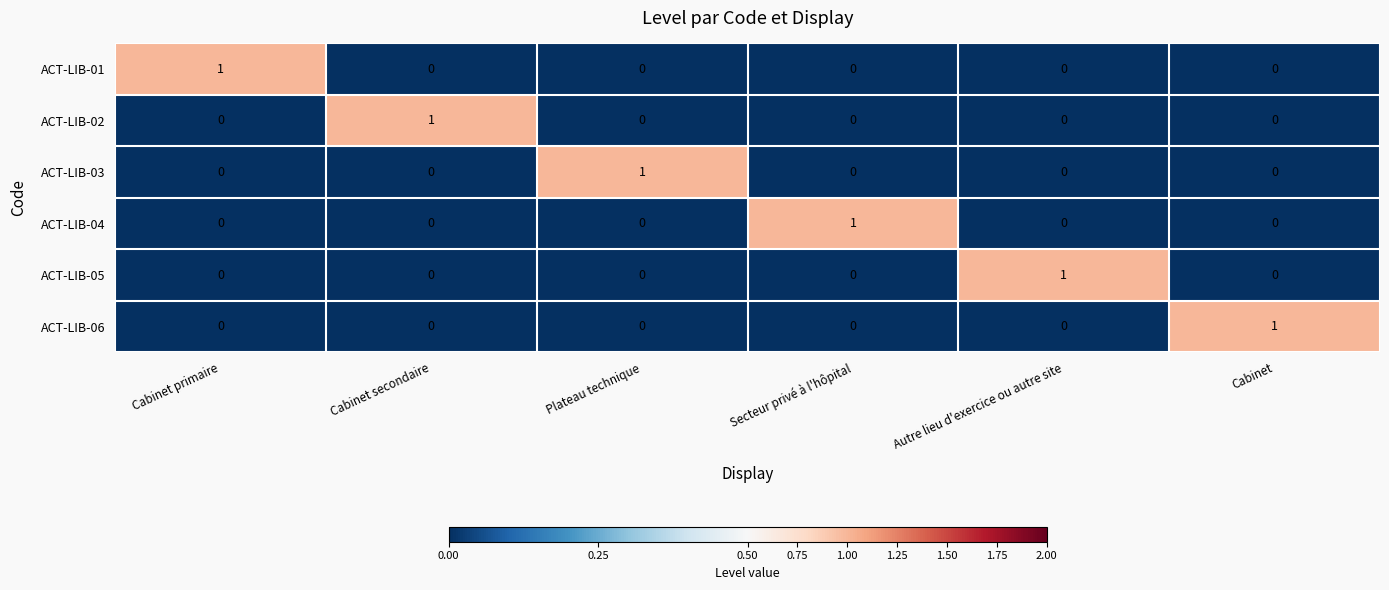

At how many categories does at least one series exceed 0?

6